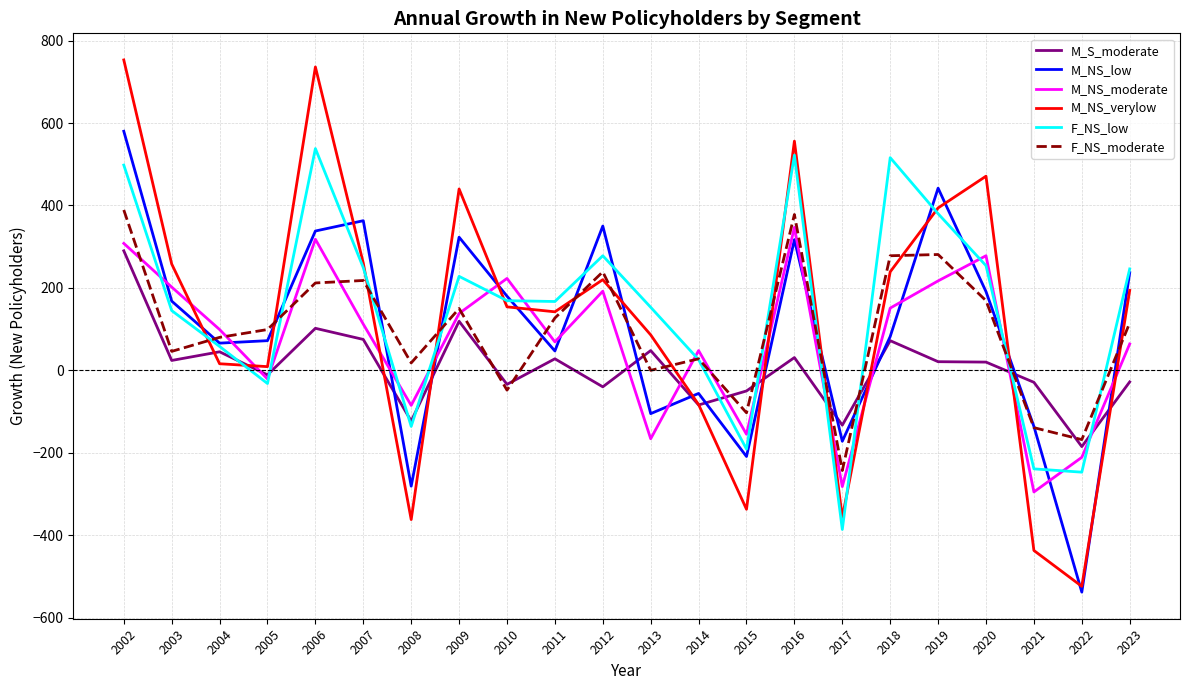

After their last crossing, which series has the higher values: F_NS_low or M_NS_moderate?

F_NS_low